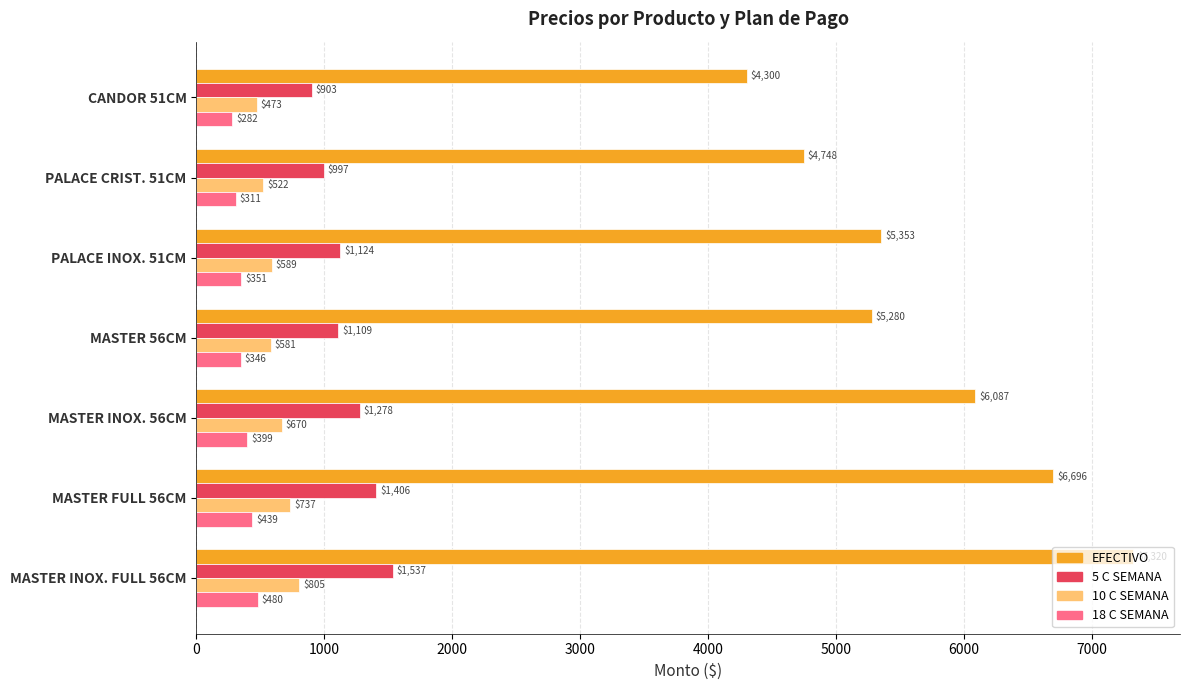

List the labels in order of 10 C SEMANA value, smallest first.

CANDOR 51CM, PALACE CRIST. 51CM, MASTER 56CM, PALACE INOX. 51CM, MASTER INOX. 56CM, MASTER FULL 56CM, MASTER INOX. FULL 56CM